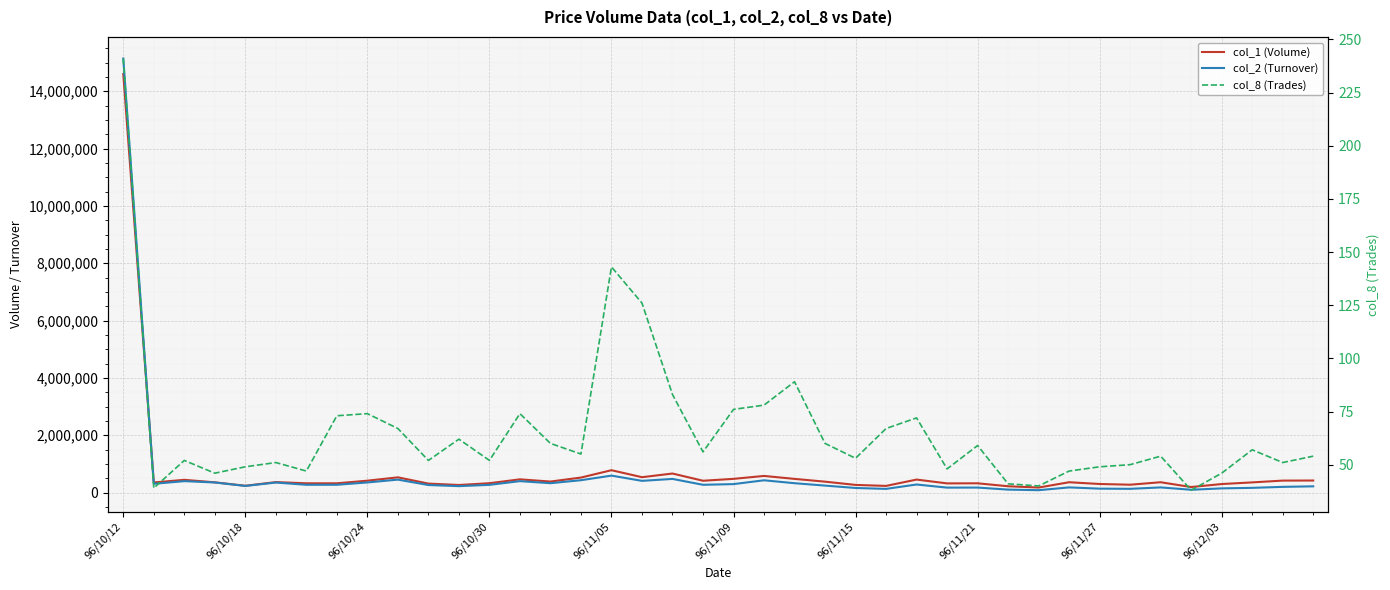

What is the value of the col_2 (Turnover) point at the 6th from the left?

351400